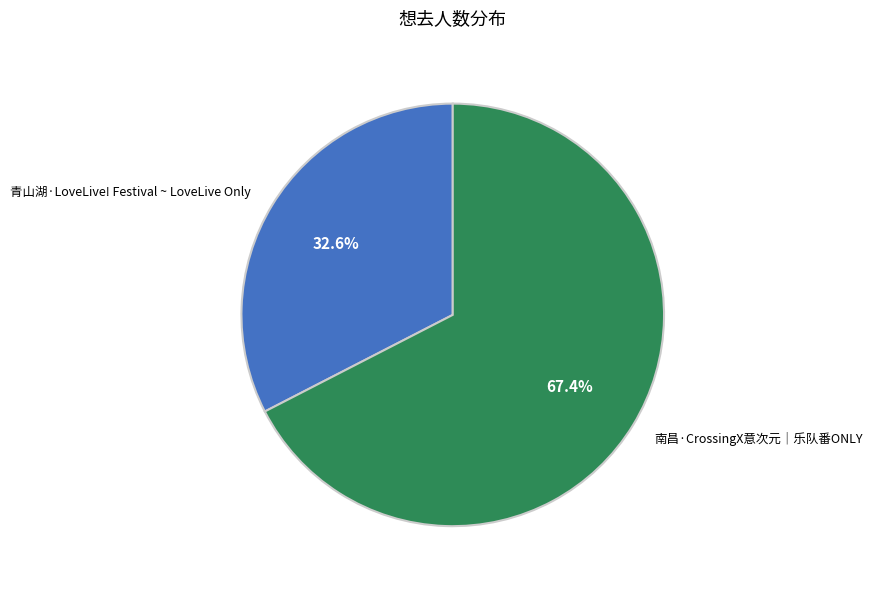

Is there any slice that represents more than half of the pie?

Yes